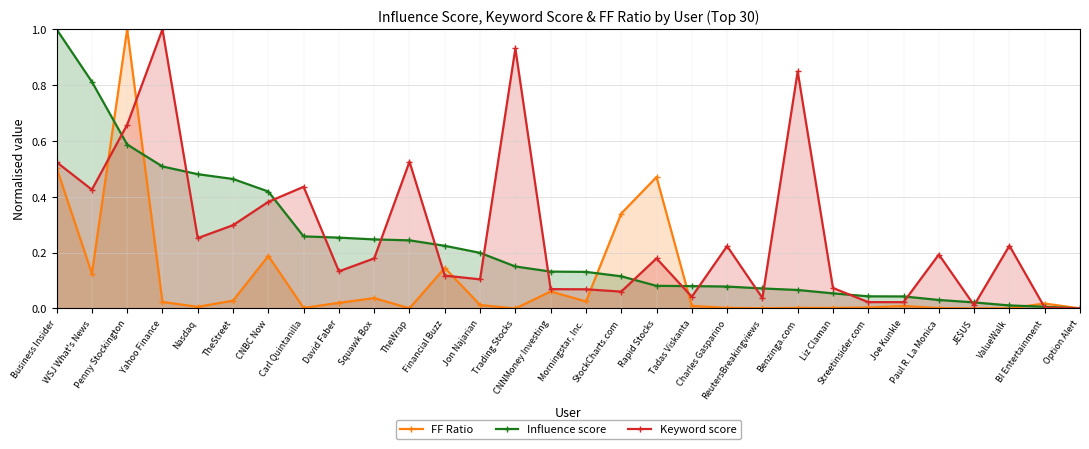

Reading left to right, transcribe all the data shown in this chart.

FF Ratio: Business Insider=0.5	WSJ What's News=0.1	Penny Stockington=1.0	Yahoo Finance=0.0	Nasdaq=0.0	TheStreet=0.0	CNBC Now=0.2	Carl Quintanilla=0.0	David Faber=0.0	Squawk Box=0.0	TheWrap=0.0	Financial Buzz=0.1	Jon Najarian=0.0	Trading Stocks=0.0	CNNMoney Investing=0.1	Morningstar, Inc.=0.0	StockCharts.com=0.3	Rapid Stocks=0.5	Tadas Viskanta=0.0	Charles Gasparino=0.0	ReutersBreakingviews=0.0	Benzinga.com=0.0	Liz Claman=0.0	Streetinsider.com=0.0	Joe Kunkle=0.0	Paul R. La Monica=0.0	JE$US=0.0	ValueWalk=0.0	BI Entertainment=0.0	Option Alert=0.0
Influence score: Business Insider=1.0	WSJ What's News=0.8	Penny Stockington=0.6	Yahoo Finance=0.5	Nasdaq=0.5	TheStreet=0.5	CNBC Now=0.4	Carl Quintanilla=0.3	David Faber=0.3	Squawk Box=0.2	TheWrap=0.2	Financial Buzz=0.2	Jon Najarian=0.2	Trading Stocks=0.2	CNNMoney Investing=0.1	Morningstar, Inc.=0.1	StockCharts.com=0.1	Rapid Stocks=0.1	Tadas Viskanta=0.1	Charles Gasparino=0.1	ReutersBreakingviews=0.1	Benzinga.com=0.1	Liz Claman=0.1	Streetinsider.com=0.0	Joe Kunkle=0.0	Paul R. La Monica=0.0	JE$US=0.0	ValueWalk=0.0	BI Entertainment=0.0	Option Alert=0.0
Keyword score: Business Insider=0.5	WSJ What's News=0.4	Penny Stockington=0.7	Yahoo Finance=1.0	Nasdaq=0.3	TheStreet=0.3	CNBC Now=0.4	Carl Quintanilla=0.4	David Faber=0.1	Squawk Box=0.2	TheWrap=0.5	Financial Buzz=0.1	Jon Najarian=0.1	Trading Stocks=0.9	CNNMoney Investing=0.1	Morningstar, Inc.=0.1	StockCharts.com=0.1	Rapid Stocks=0.2	Tadas Viskanta=0.0	Charles Gasparino=0.2	ReutersBreakingviews=0.0	Benzinga.com=0.8	Liz Claman=0.1	Streetinsider.com=0.0	Joe Kunkle=0.0	Paul R. La Monica=0.2	JE$US=0.0	ValueWalk=0.2	BI Entertainment=0.0	Option Alert=0.0